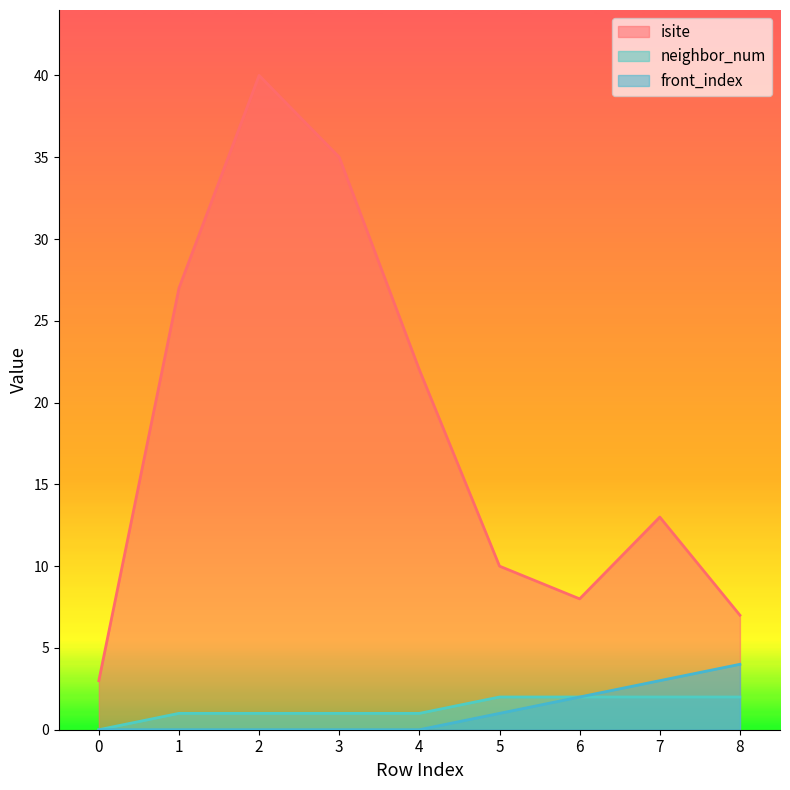

Which has a higher value, 2 or 1?

2